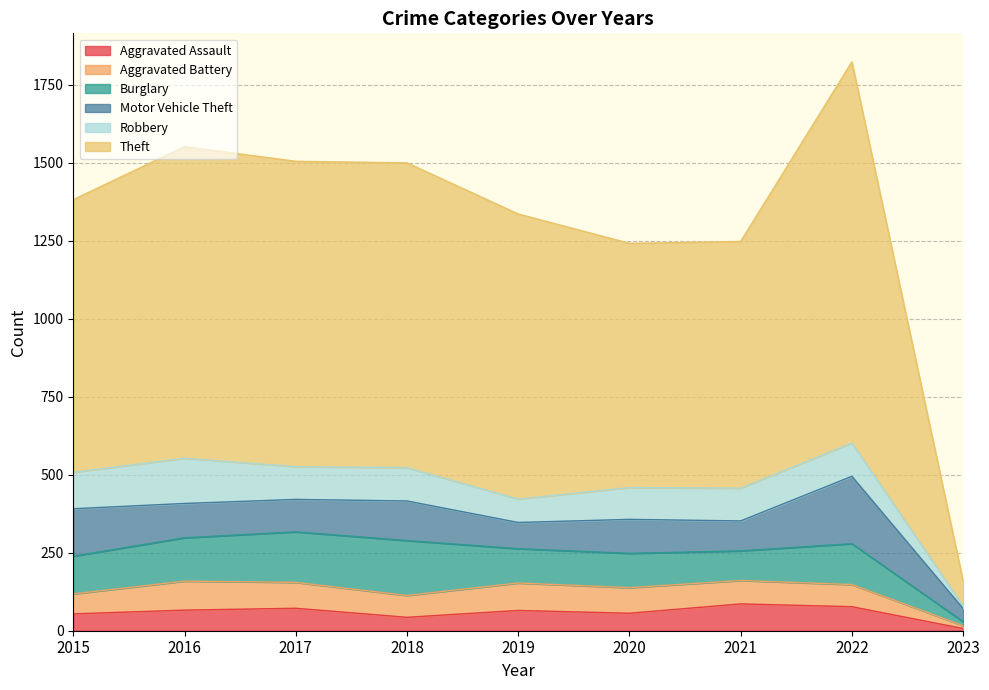

The Burglary series shows 121 at 2015. True or false?

True